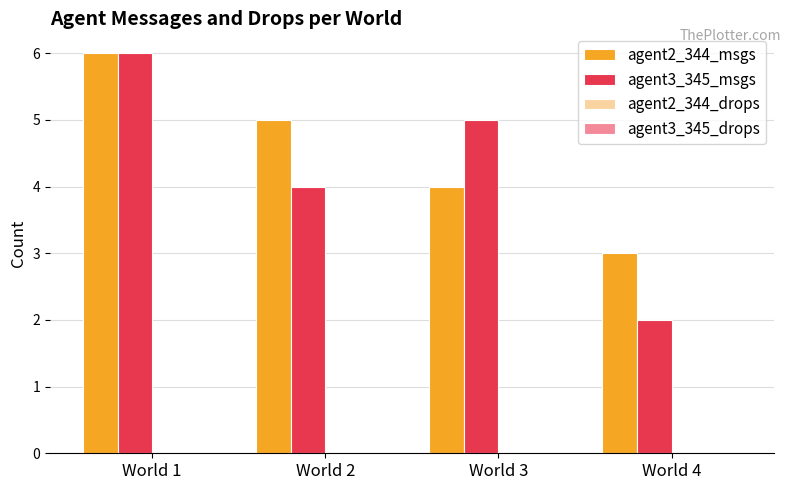

At which category is the sum across all series the highest?

World 1